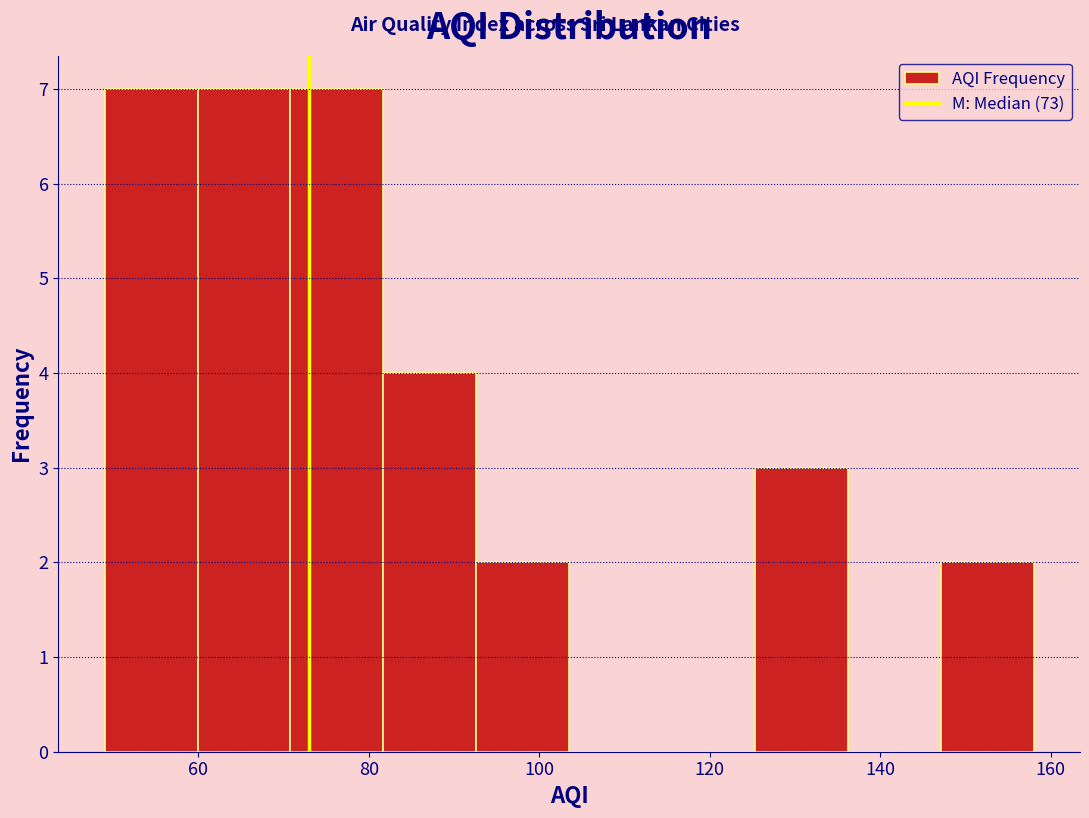

What is the height of the bar covering 70 to 82 on the x-axis? Neither the bar edges nor the heights are printed on the chart, so give them approximately, as read against the axes.

7